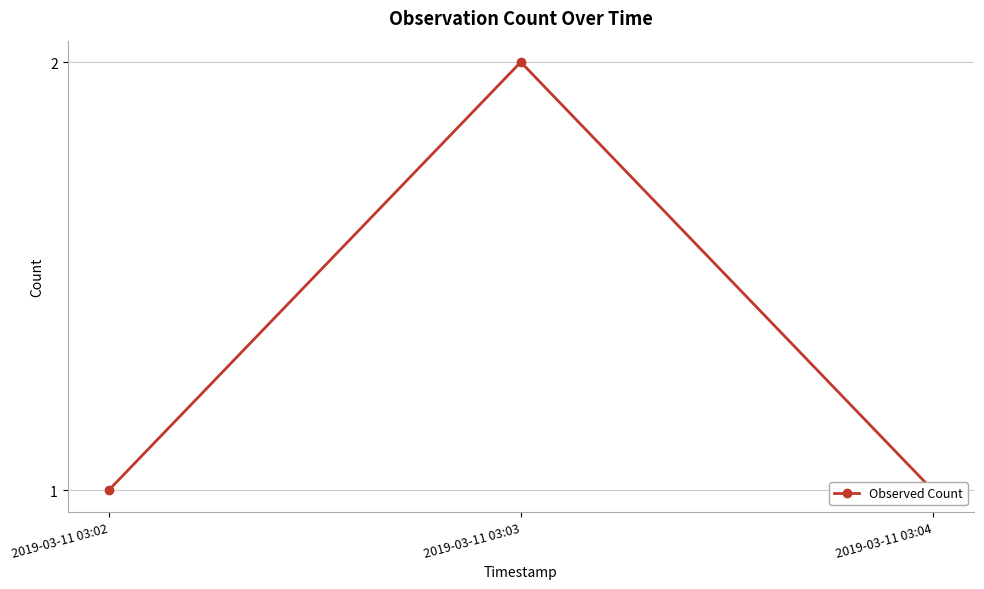

Which label corresponds to the largest value in the chart?

2019-03-11 03:03